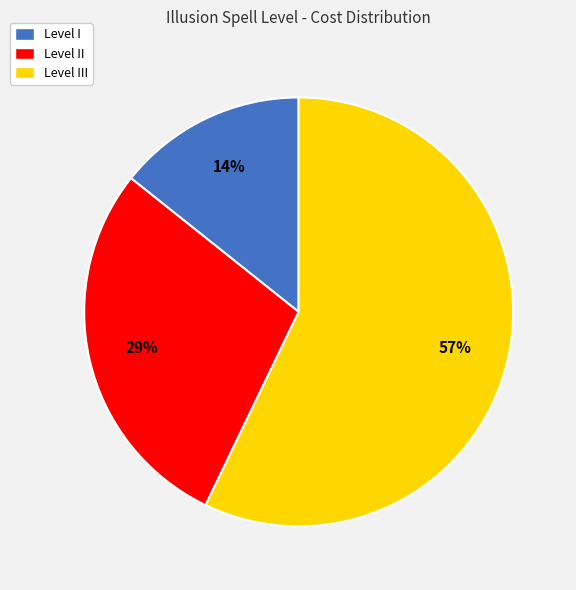

What is the smallest slice in the pie chart?

Level I